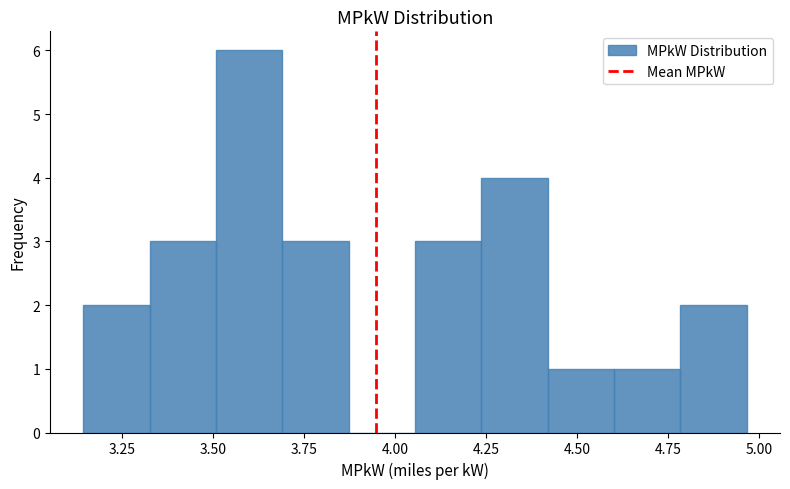

Read against the x-axis, roughly where is the centre of the tallest bar?

3.60